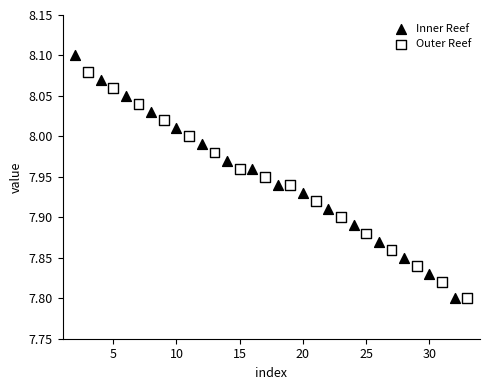

Which series reaches the maximum Y coordinate?

Inner Reef